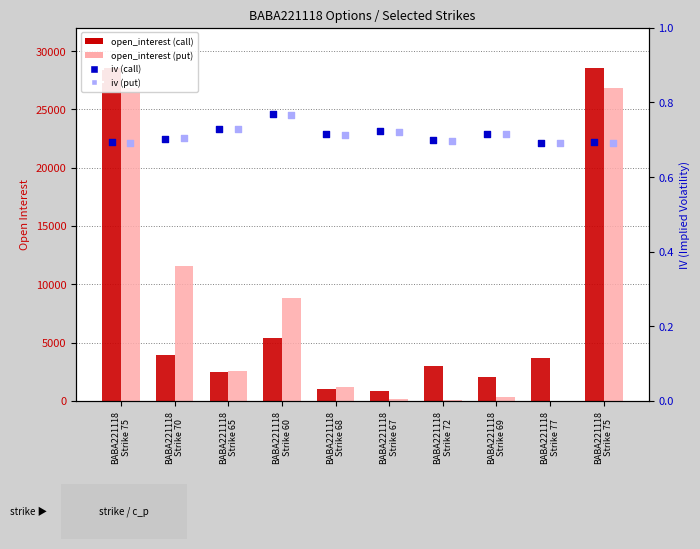

At how many categories does at least one series exceed 10883?

3